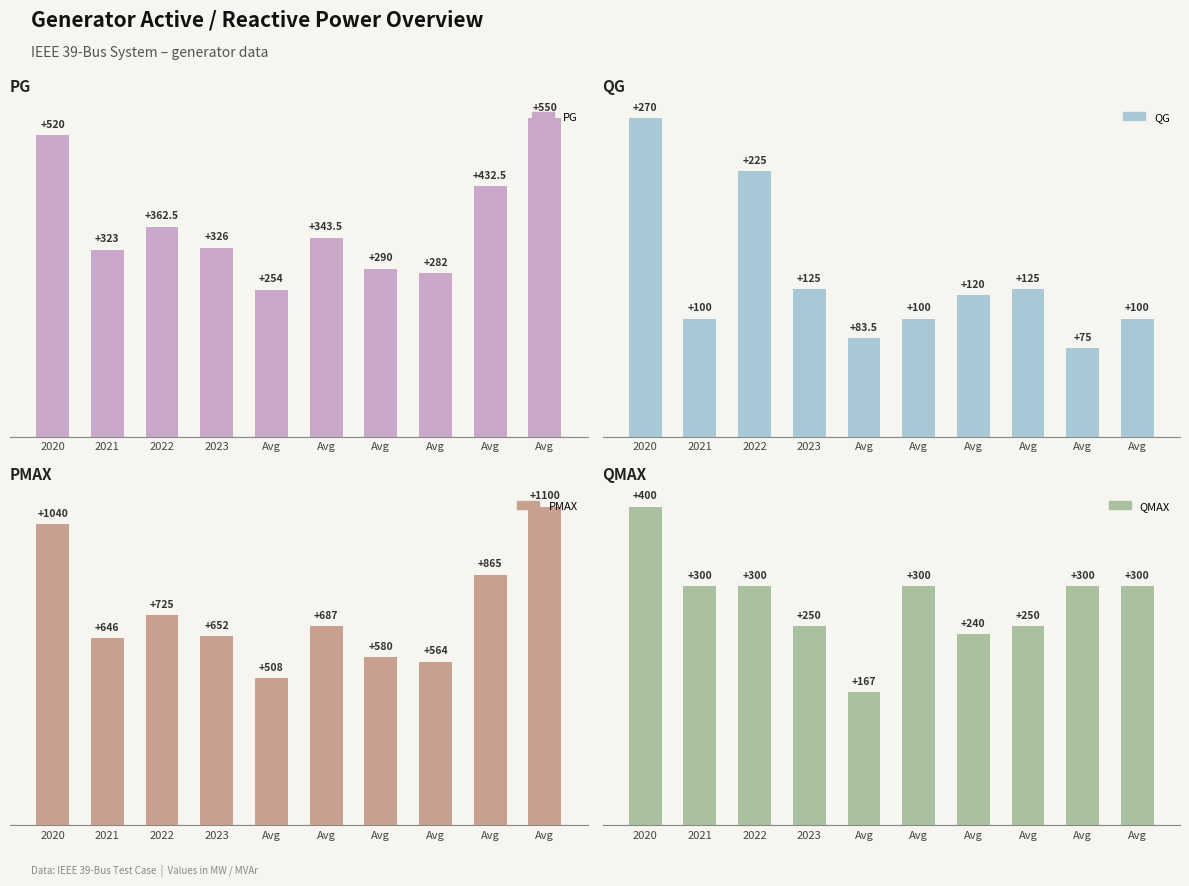

At which label is QMAX closest to 283?

2021